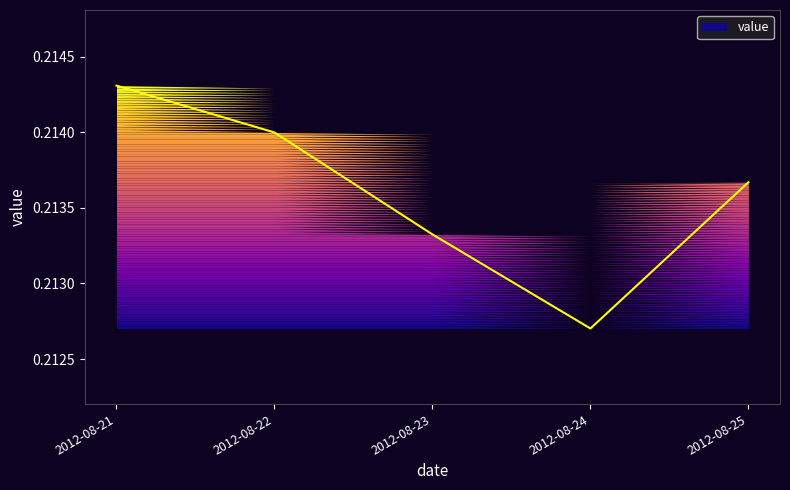

Is it true that the value at 2012-08-22 is 0.2?

True